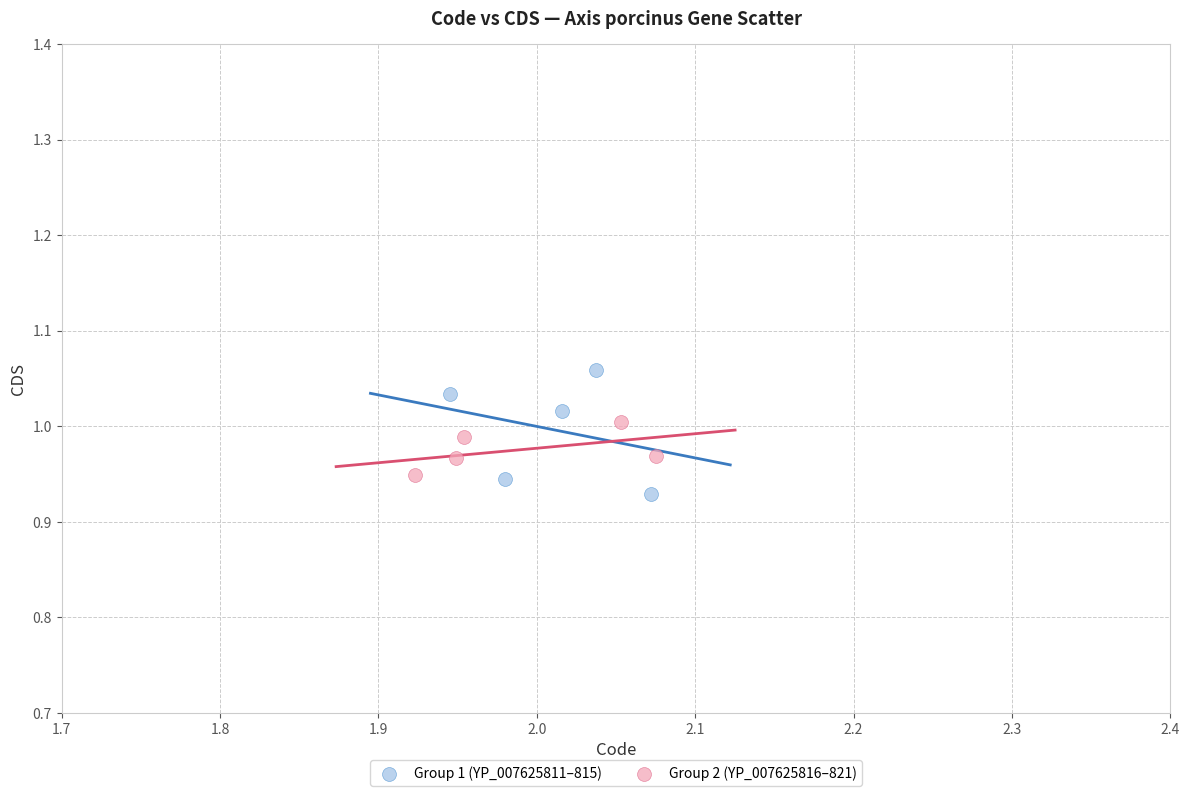

Which series reaches the minimum Y coordinate?

Group 1 (YP_007625811–815)